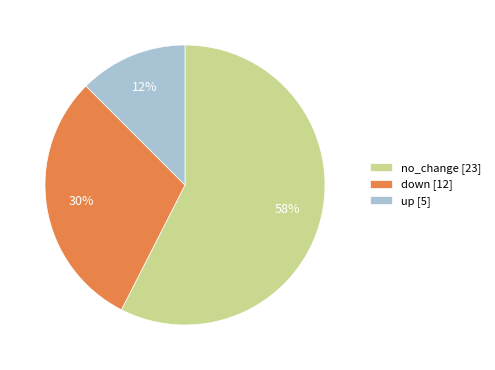

Is it true that down [12] is 30% of the pie?

True